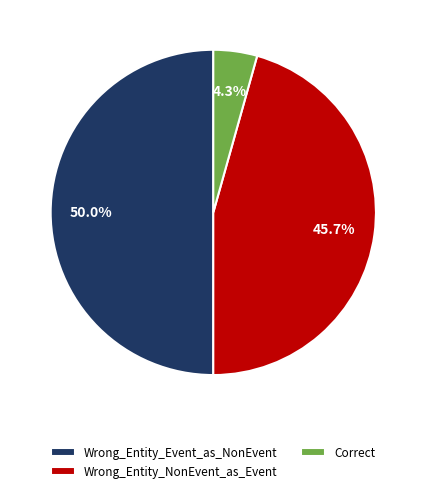

To the nearest percent, what is the difference between the Wrong_Entity_NonEvent_as_Event and Correct slice percentages?

41%